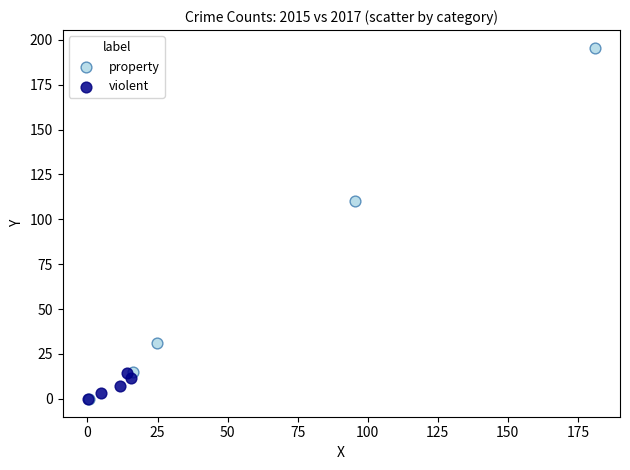

What are all the series names shown in the legend?

property, violent